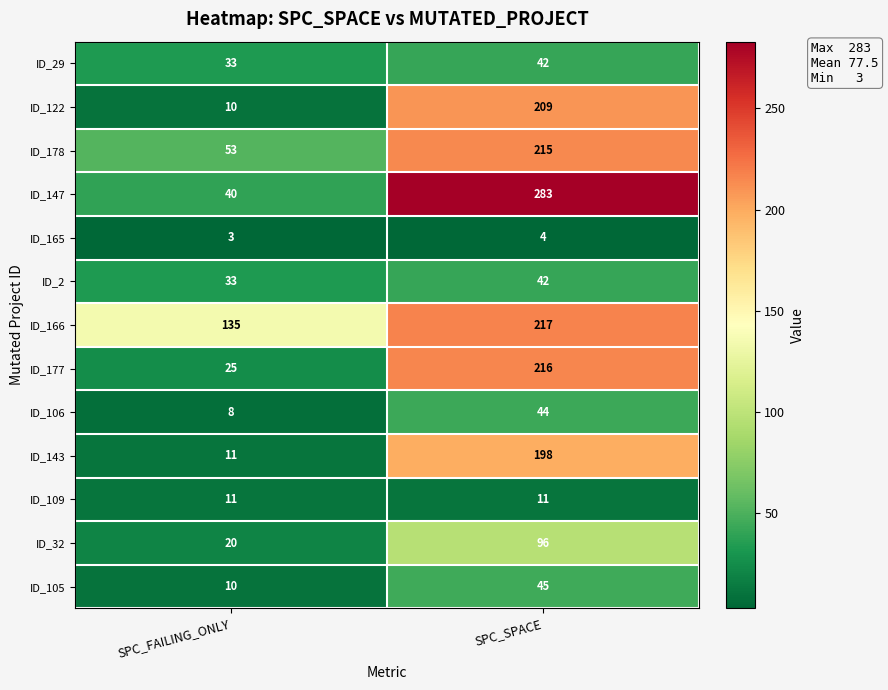

Which series has the widest spread of values?

ID_147